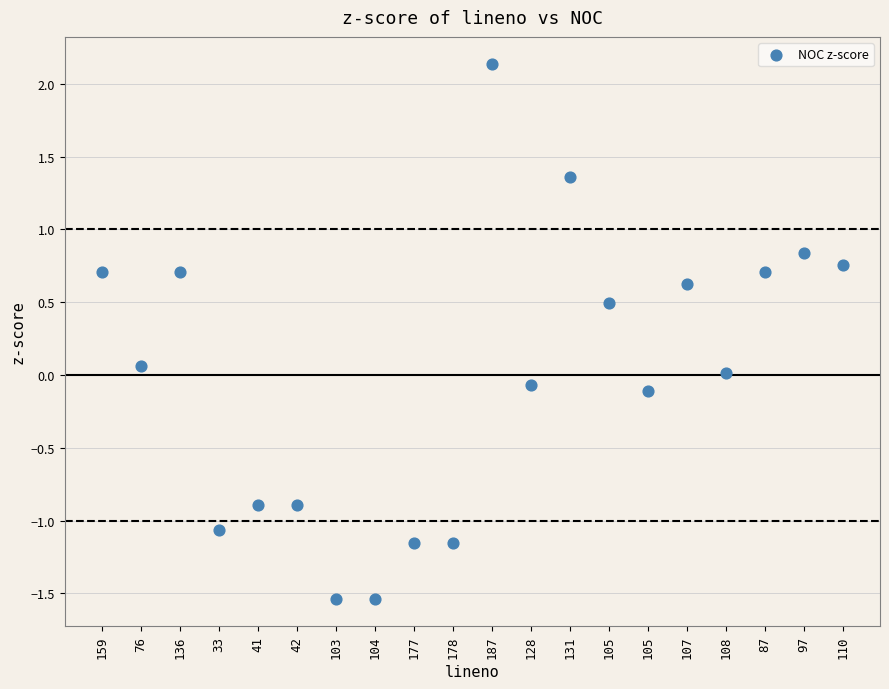

What is the range of Y values (max minus min)?

3.7